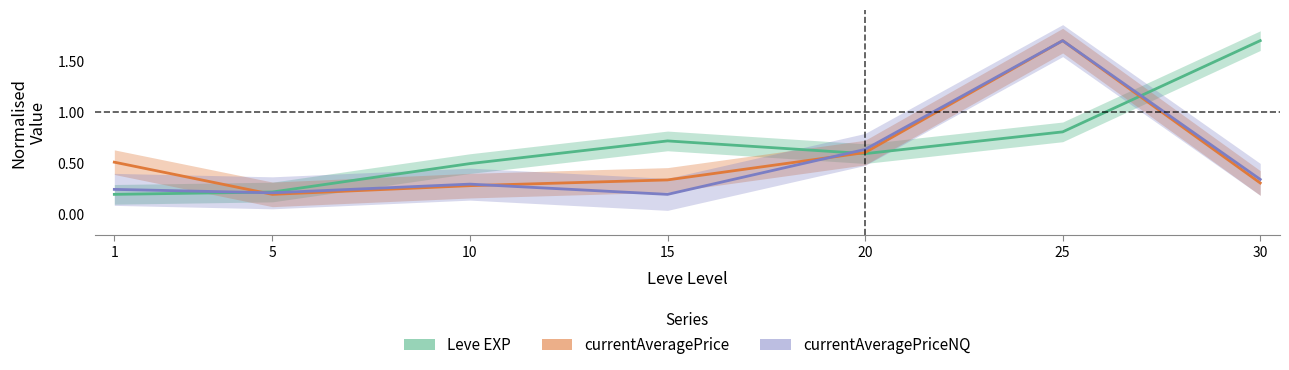

At 1, list the series in order from smallest to largest.

Leve EXP, currentAveragePriceNQ, currentAveragePrice